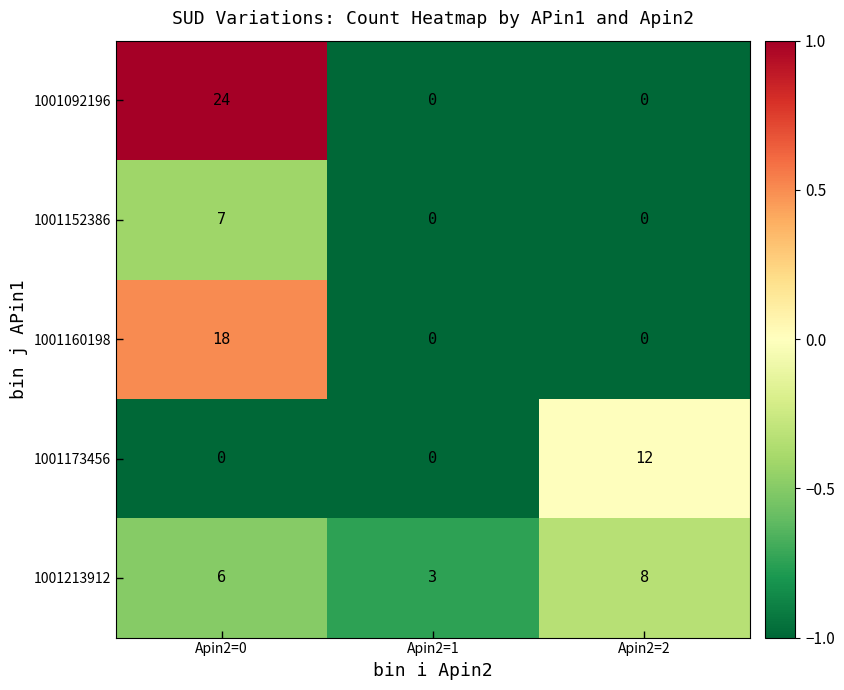

Which series has the largest range (max minus min)?

1001092196